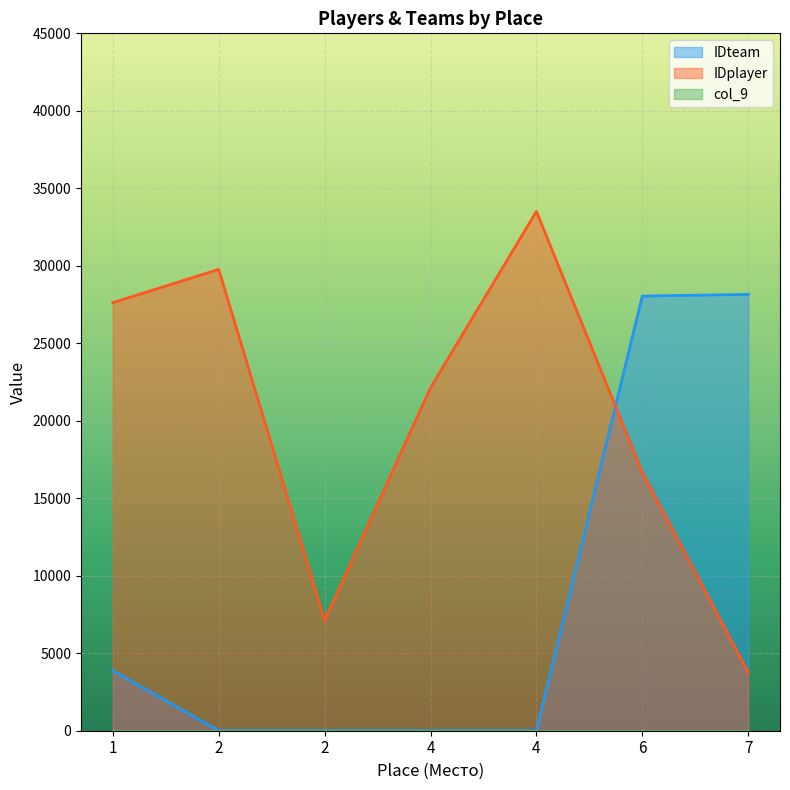

What is the sum of the IDteam values at 1 and 7?

32029